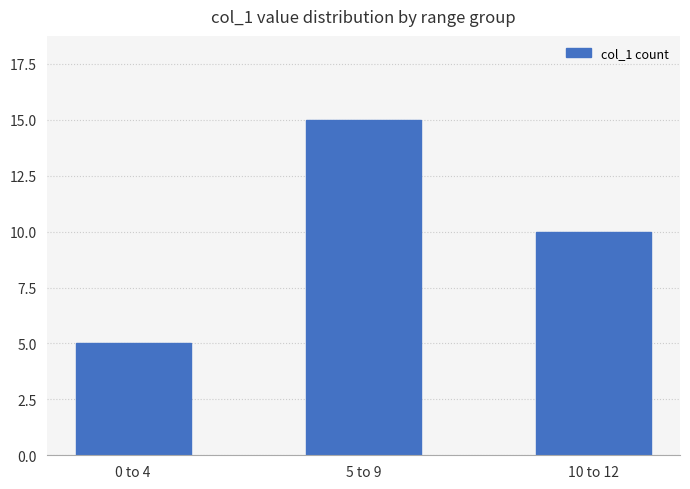

What is the maximum value shown in the chart?

15